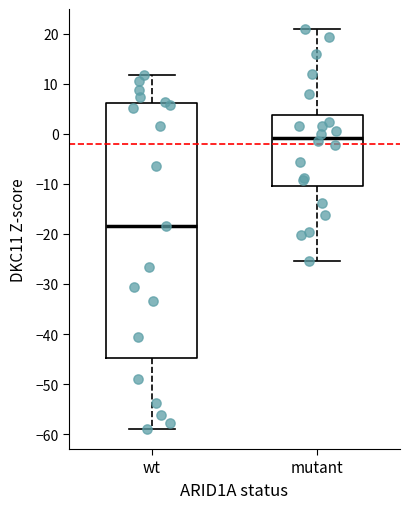

Reading left to right, read every box against the y-axis: the position of its median line, the range the box covers, and the ends of its whiskers. The values are not printed on the chart, so give them approximately, as read against the axis.

wt: median -18, box -45 to 6, whiskers -59 to 12
mutant: median -1, box -10 to 4, whiskers -25 to 21